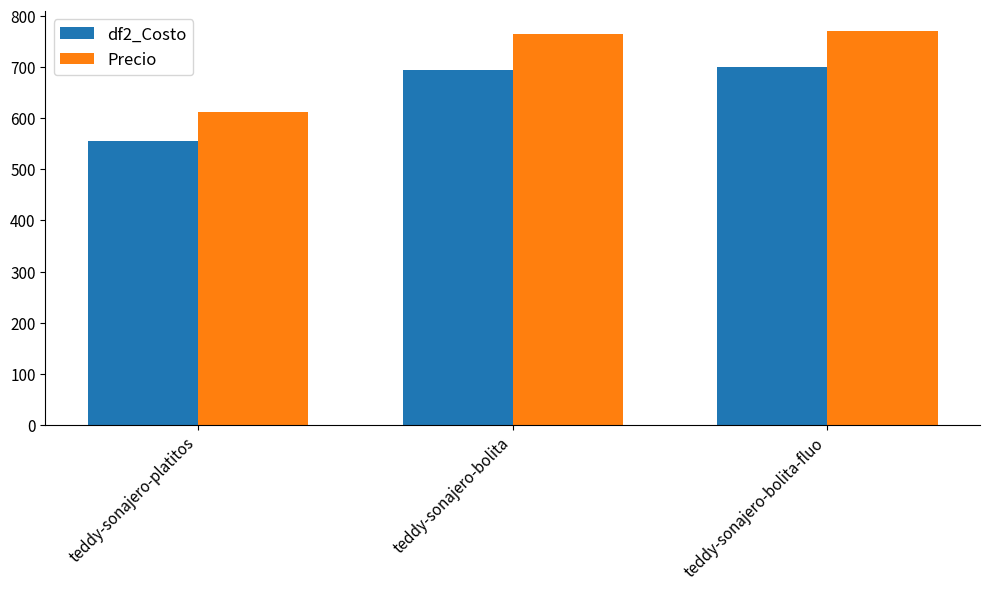

Are the bars grouped side by side (vs. stacked)?

Yes